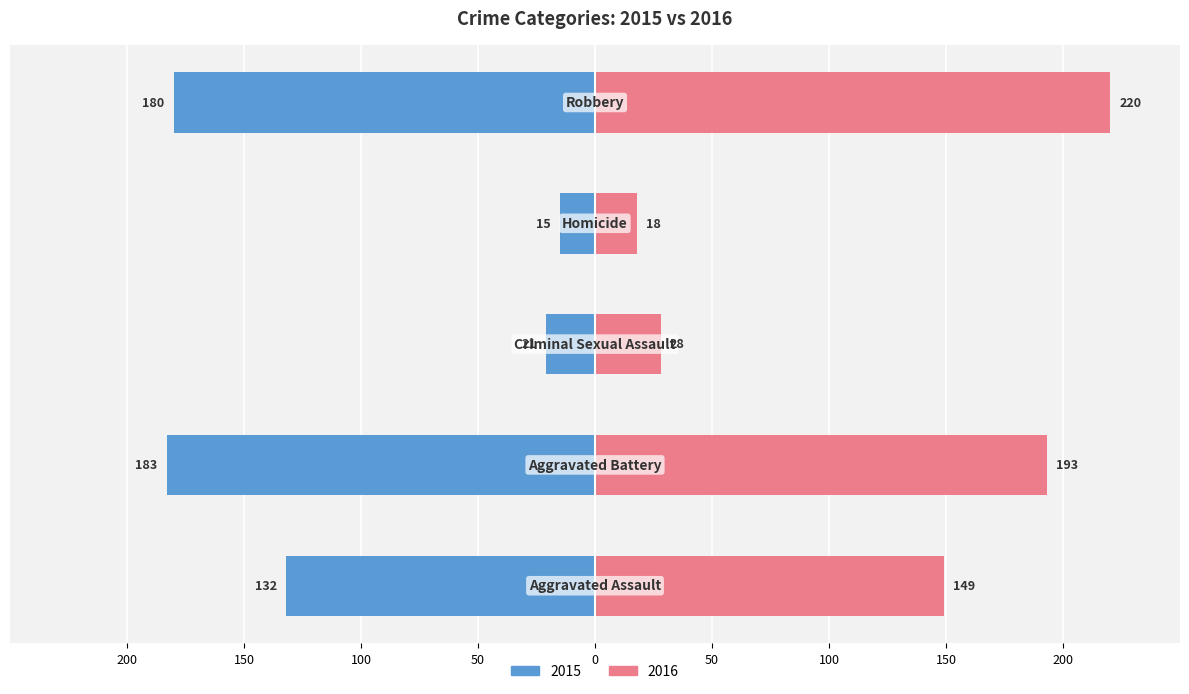

Is it true that 2016 equals 291 at Robbery?

False